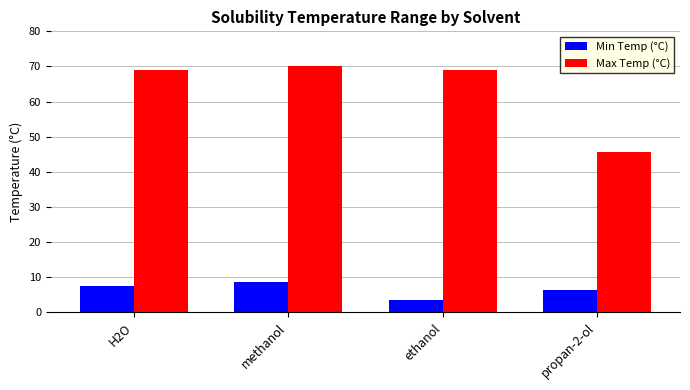

Which category has the lowest value in the Max Temp (°C) series?

propan-2-ol